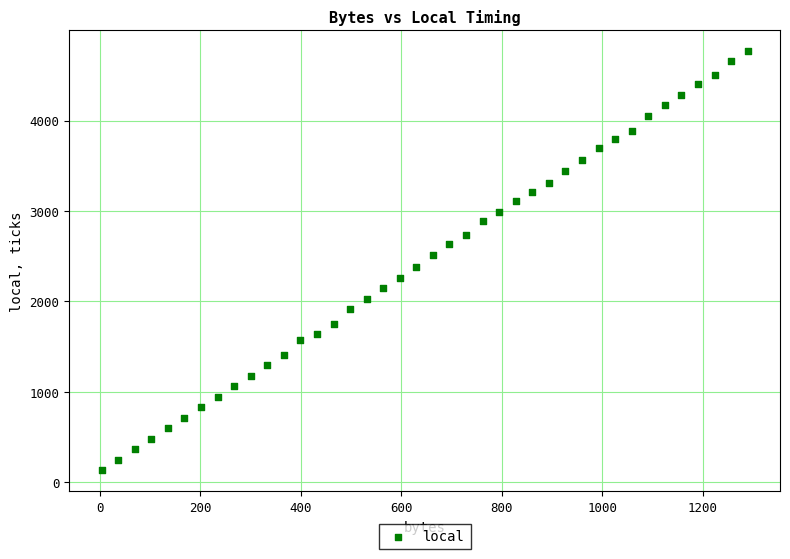

What is the range of X values (max minus min)?

1287.0